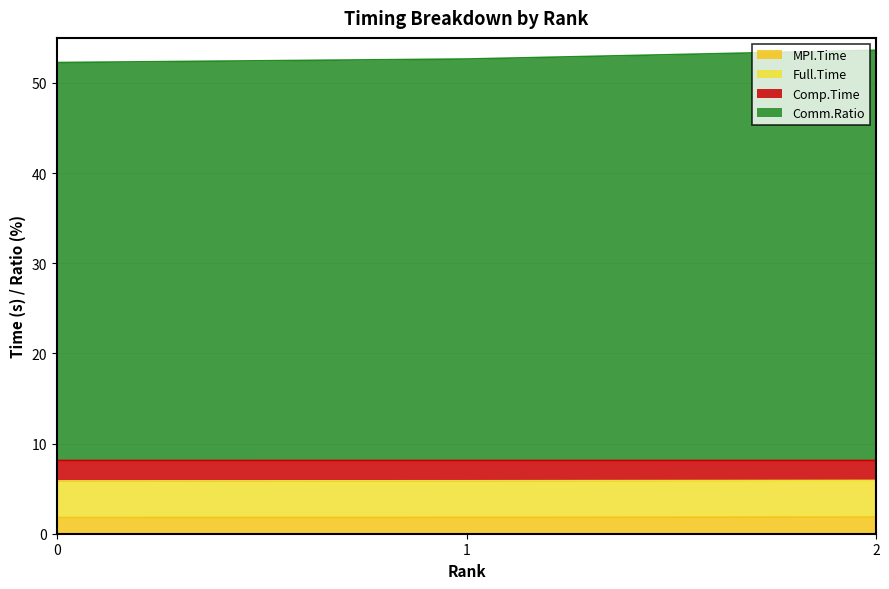

How many lines are shown in the chart?

4